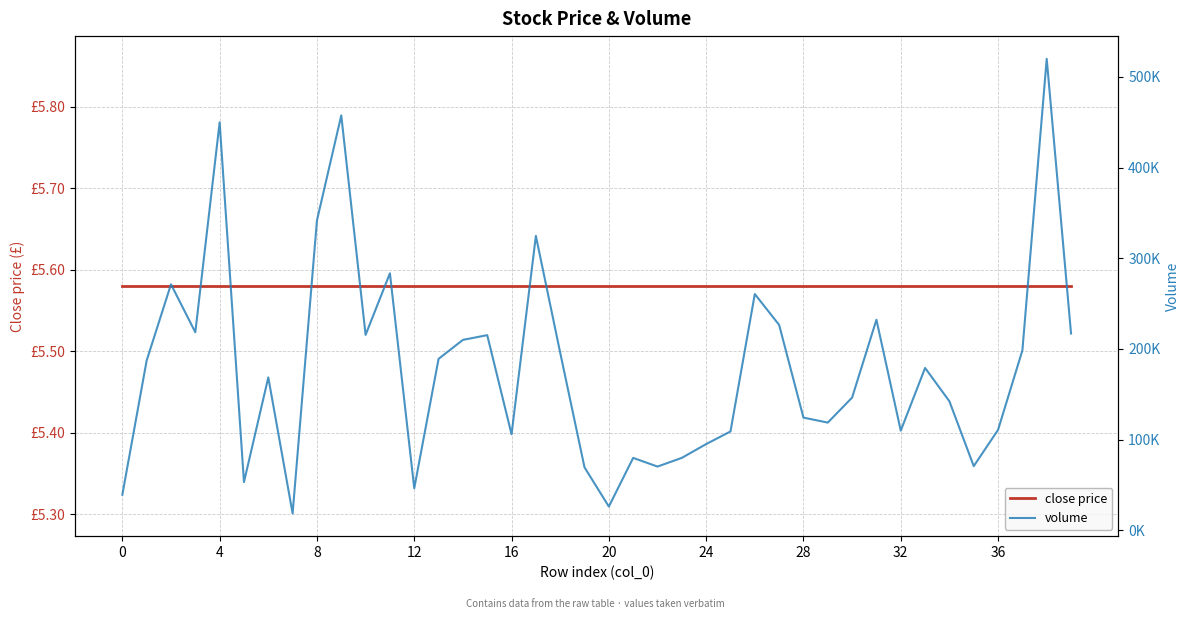

Which series has the largest range (max minus min)?

volume